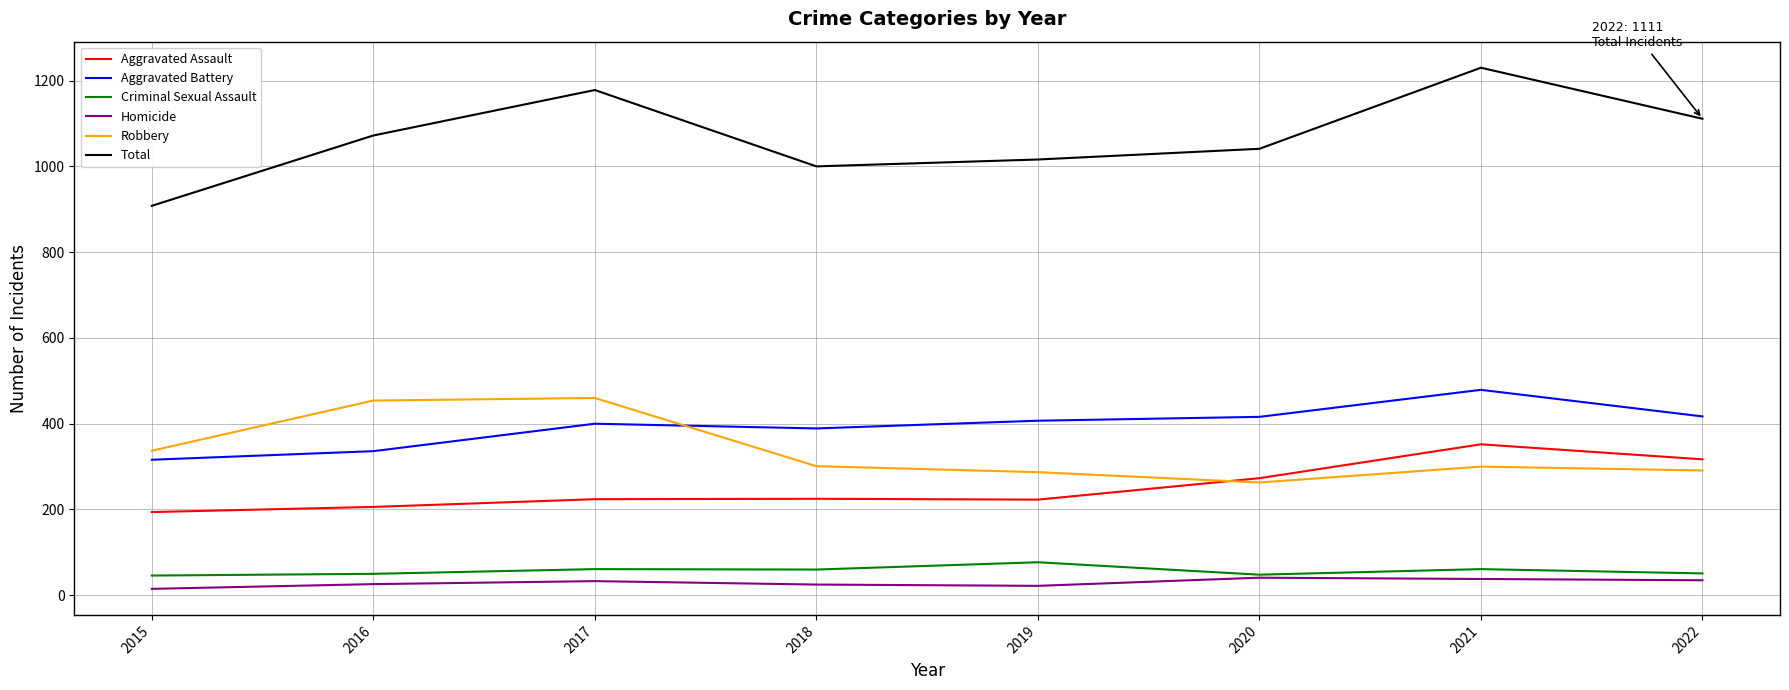

What is the difference between the maximum and minimum values in the Criminal Sexual Assault series?

31